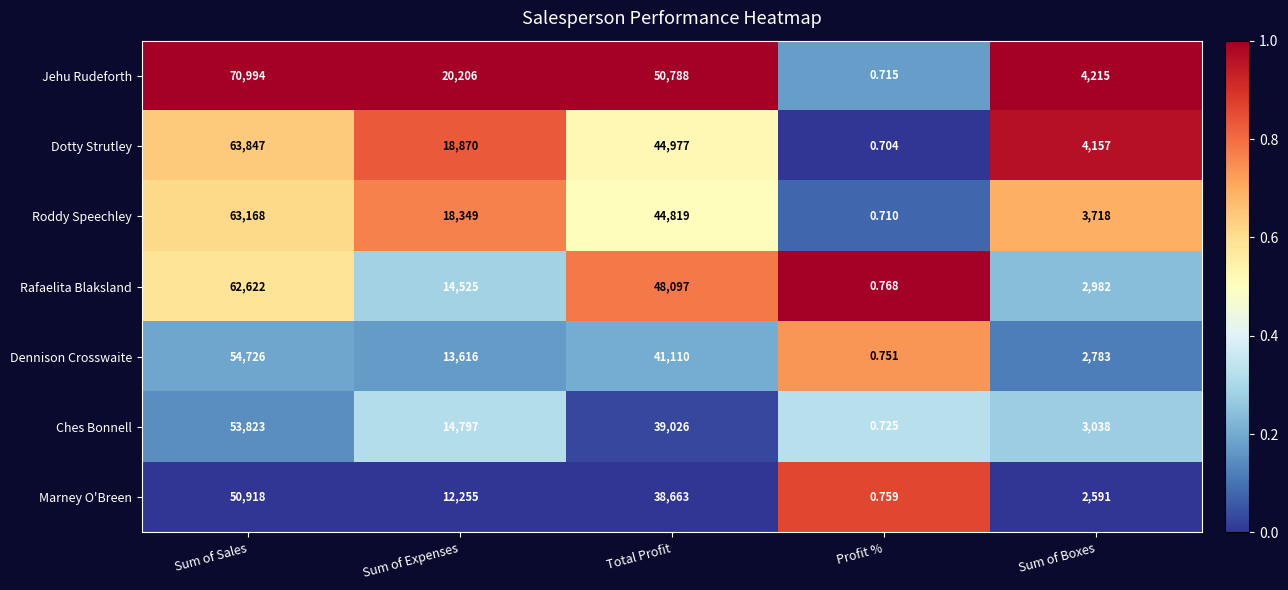

What is the difference between the highest and lowest values at Total Profit?

12125.0